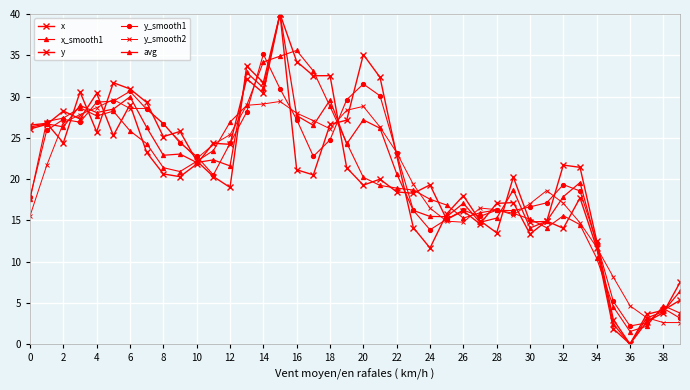

Reading left to right, transcribe all the data shown in this chart.

x: 26.1	26.6	28.2	27.3	30.4	25.3	29.0	23.2	20.6	20.3	21.8	24.3	24.2	32.1	30.4	40.0	34.2	32.5	32.5	21.4	19.3	20.0	18.4	18.3	19.3	15.1	16.1	14.5	17.0	17.1	13.3	14.9	14.0	17.7	11.7	1.9	0.0	2.7	3.8	7.5
x_smooth1: 17.6	27.0	27.4	28.6	27.6	28.2	25.8	24.3	21.4	20.9	22.1	23.4	26.9	28.9	34.2	34.9	35.6	33.1	28.8	24.4	20.2	19.2	18.9	18.7	17.6	16.8	15.3	15.9	16.2	15.8	15.1	14.1	15.6	14.5	10.4	4.5	1.5	2.2	4.6	3.8
y: 26.5	26.7	24.4	30.6	25.7	31.7	30.9	29.3	25.1	25.8	22.2	20.3	19.0	33.7	31.7	40.0	21.1	20.5	26.6	27.1	35.1	32.3	22.9	14.1	11.6	15.8	18.0	15.0	13.5	20.2	14.8	14.9	21.7	21.4	12.5	3.0	0.0	3.6	4.1	5.3
y_smooth1: 17.8	25.9	27.2	26.9	29.3	29.4	30.6	28.4	26.7	24.4	22.8	20.5	24.3	28.1	35.1	30.9	27.2	22.7	24.7	29.6	31.5	30.1	23.1	16.2	13.8	15.1	16.2	15.5	16.2	16.2	16.6	17.1	19.3	18.5	12.3	5.2	2.2	2.6	4.3	3.1
y_smooth2: 15.5	21.6	26.8	27.8	28.7	29.6	28.5	28.6	26.7	24.5	22.5	24.2	25.4	28.9	29.1	29.4	28.0	27.1	26.1	28.3	28.8	26.3	23.2	19.3	16.5	14.9	14.8	16.5	16.3	15.7	17.0	18.6	17.1	14.7	11.7	8.1	4.6	3.2	2.6	2.6
avg: 26.3	26.7	26.3	28.9	28.1	28.5	30.0	26.2	22.9	23.0	22.0	22.3	21.6	32.9	31.1	40.0	27.7	26.5	29.6	24.2	27.2	26.2	20.6	16.2	15.5	15.4	17.1	14.8	15.3	18.7	14.1	14.9	17.9	19.6	12.1	2.4	0.0	3.1	3.9	6.4